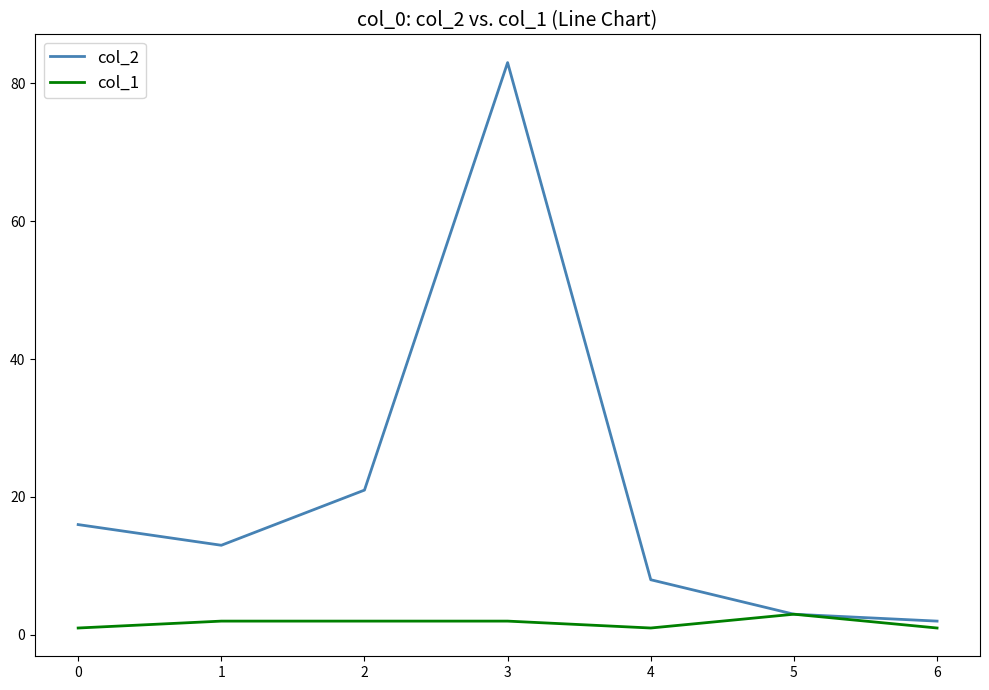

How many lines are shown in the chart?

2